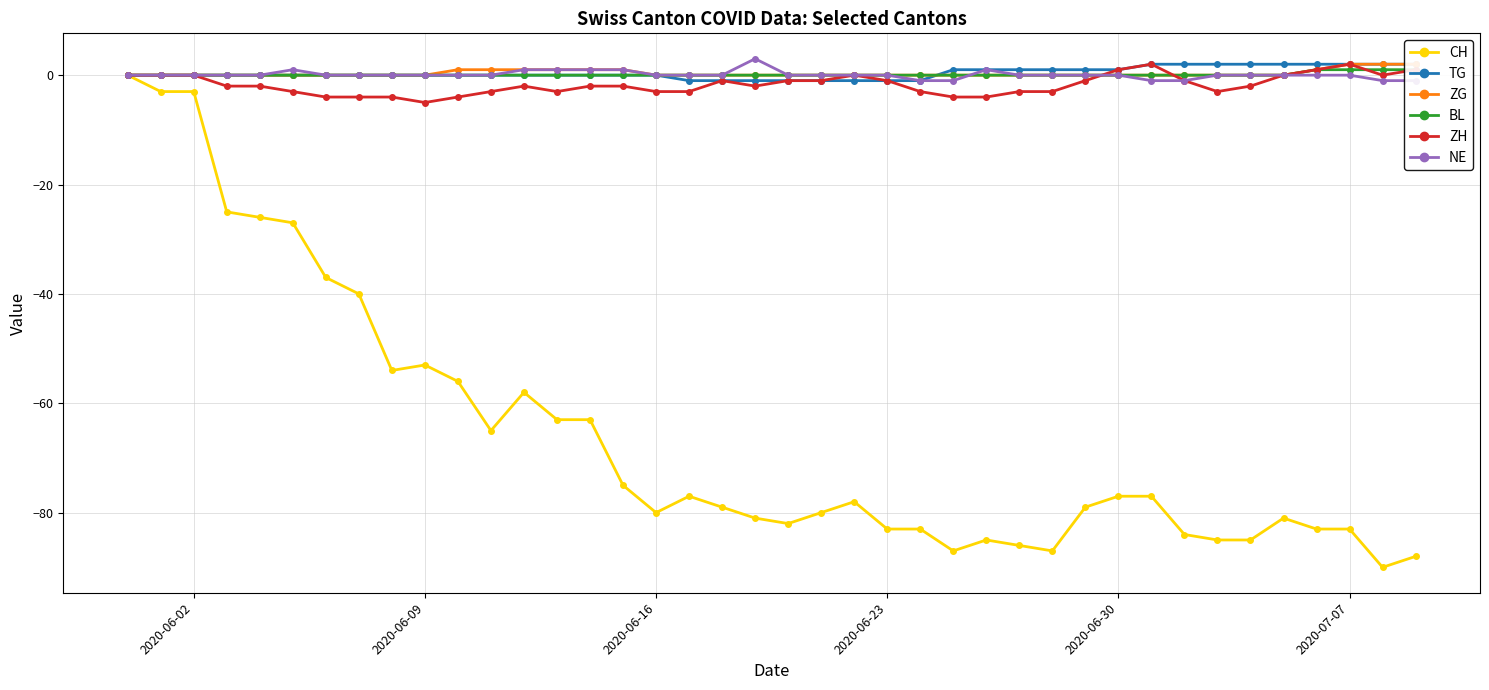

What is the lowest value of the CH series?

-90